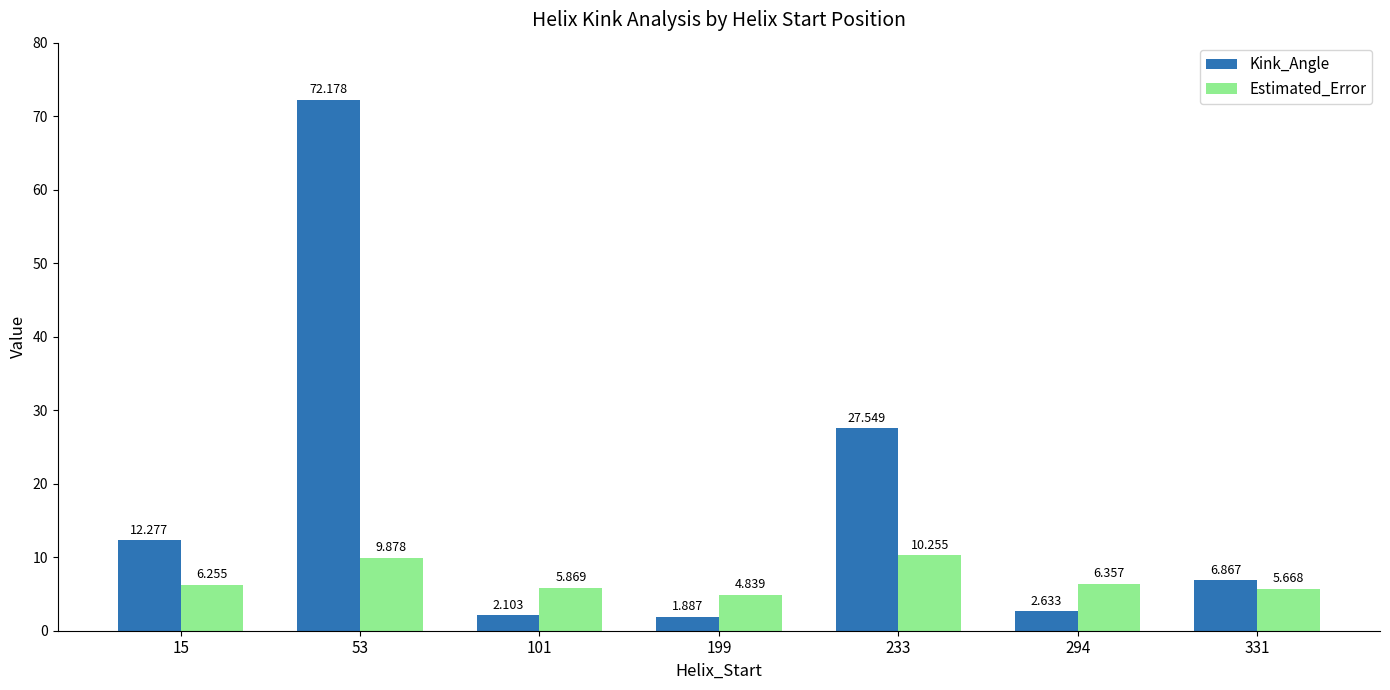

Which series has the largest total across all categories?

Kink_Angle